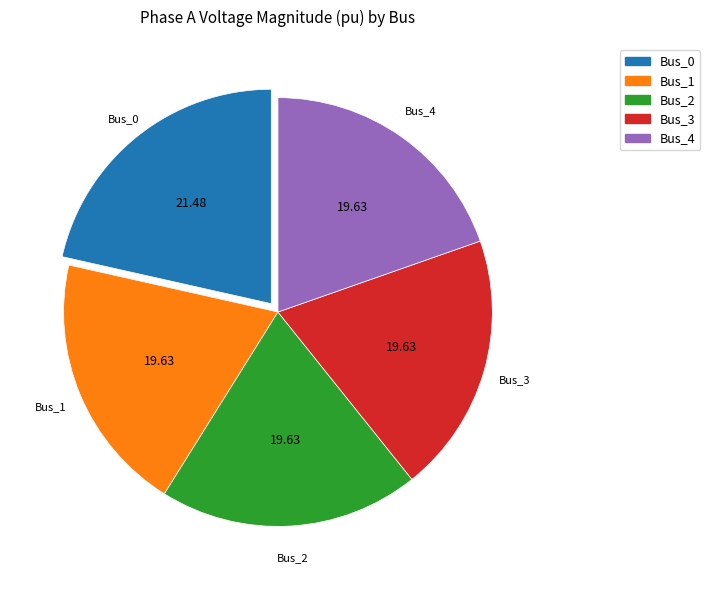

Combined, do Bus_3 and Bus_4 account for over 50%?

No